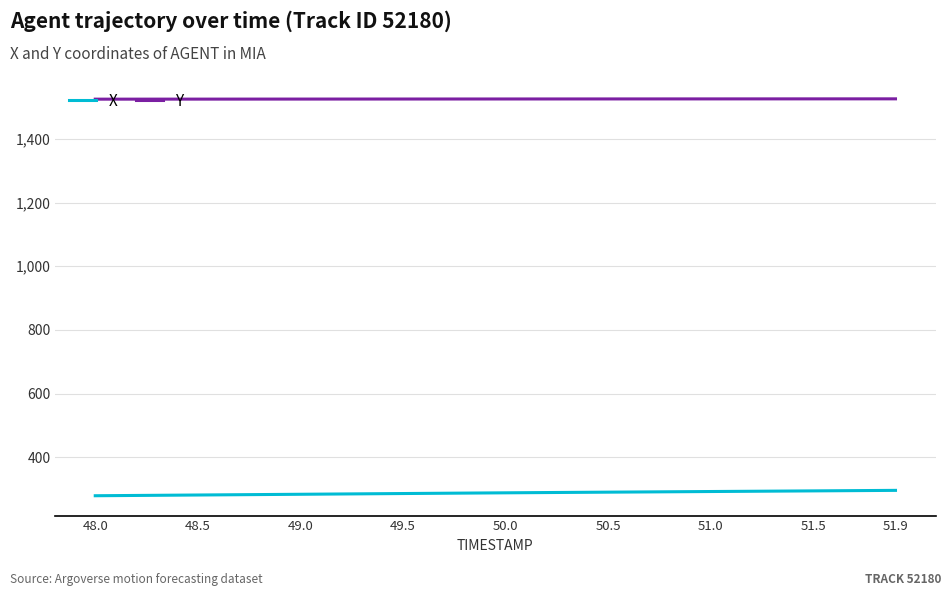

What is the lowest value of the X series?

279.0